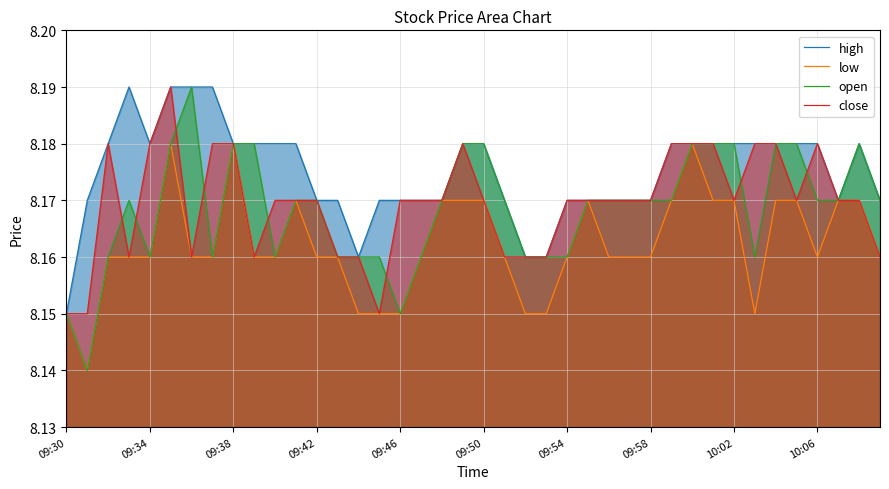

How many distinct data groups are displayed?

4